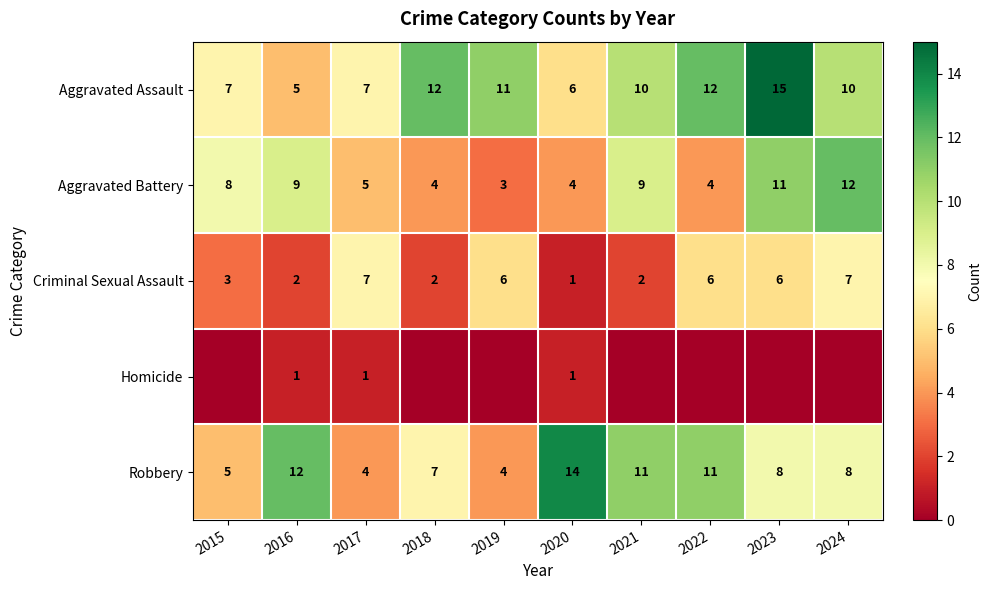

Is it true that Criminal Sexual Assault equals 2 at 2018?

True